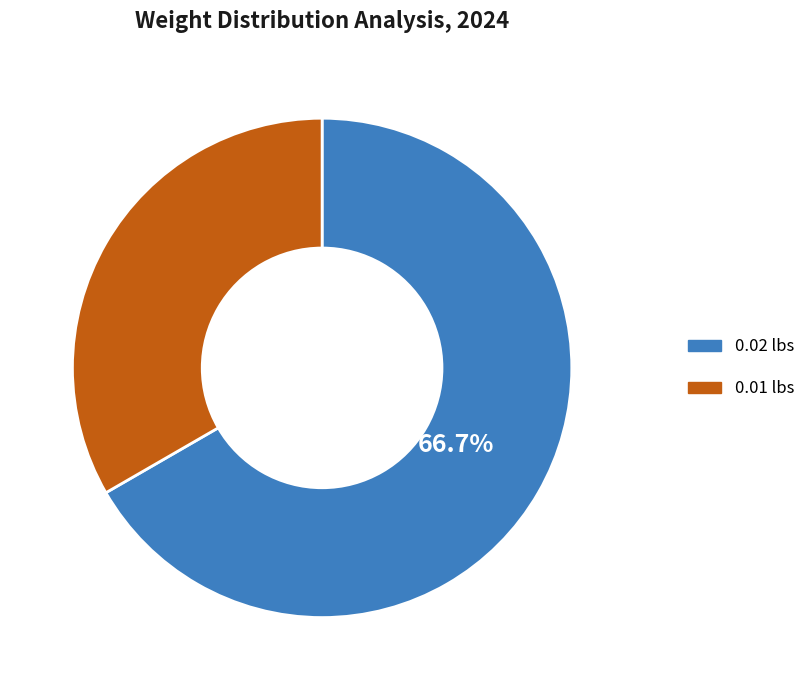

How many slices are in this pie chart?

2